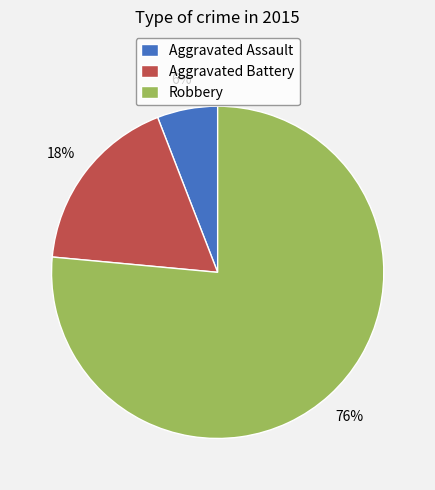

Is there a majority slice in this chart?

Yes